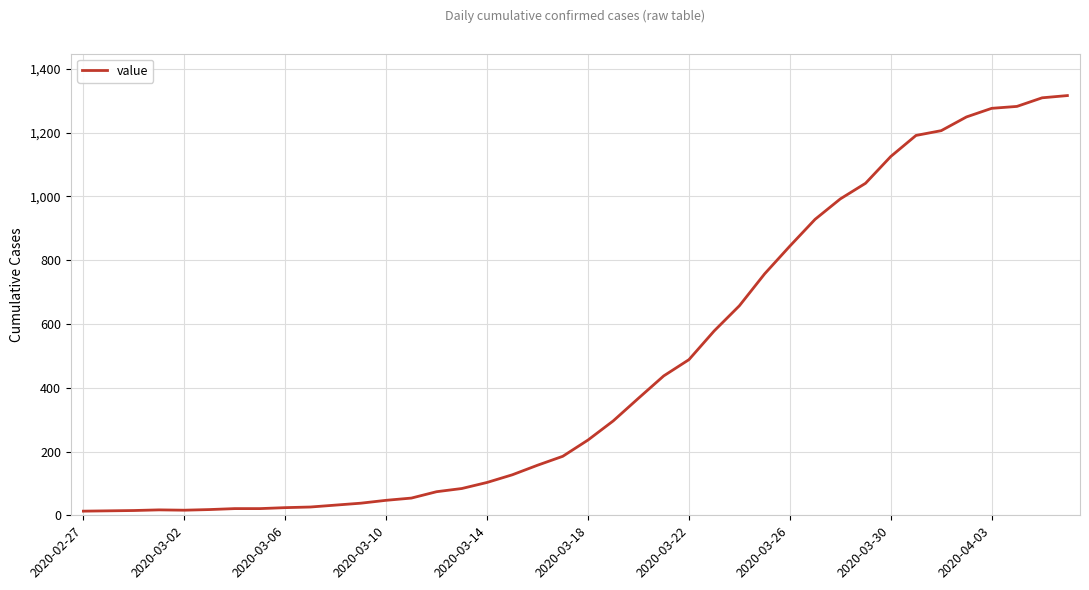

What is the difference between the maximum and minimum values?

1303